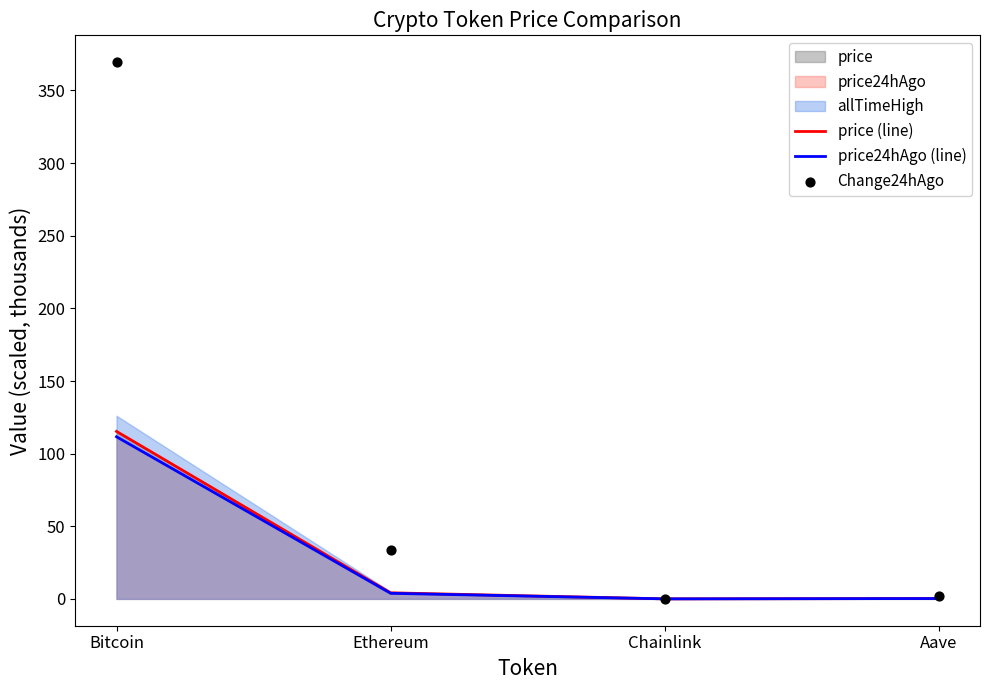

Which series contains the highest Y value?

Change24hAgo